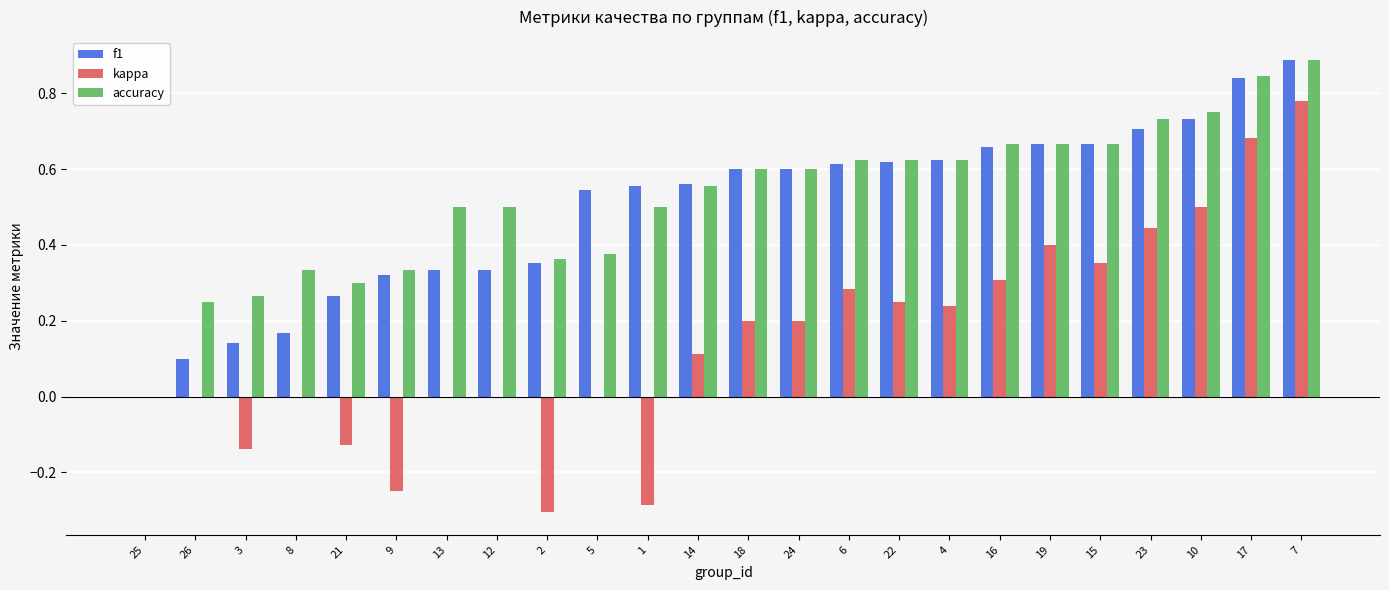

Which series has the widest spread of values?

kappa